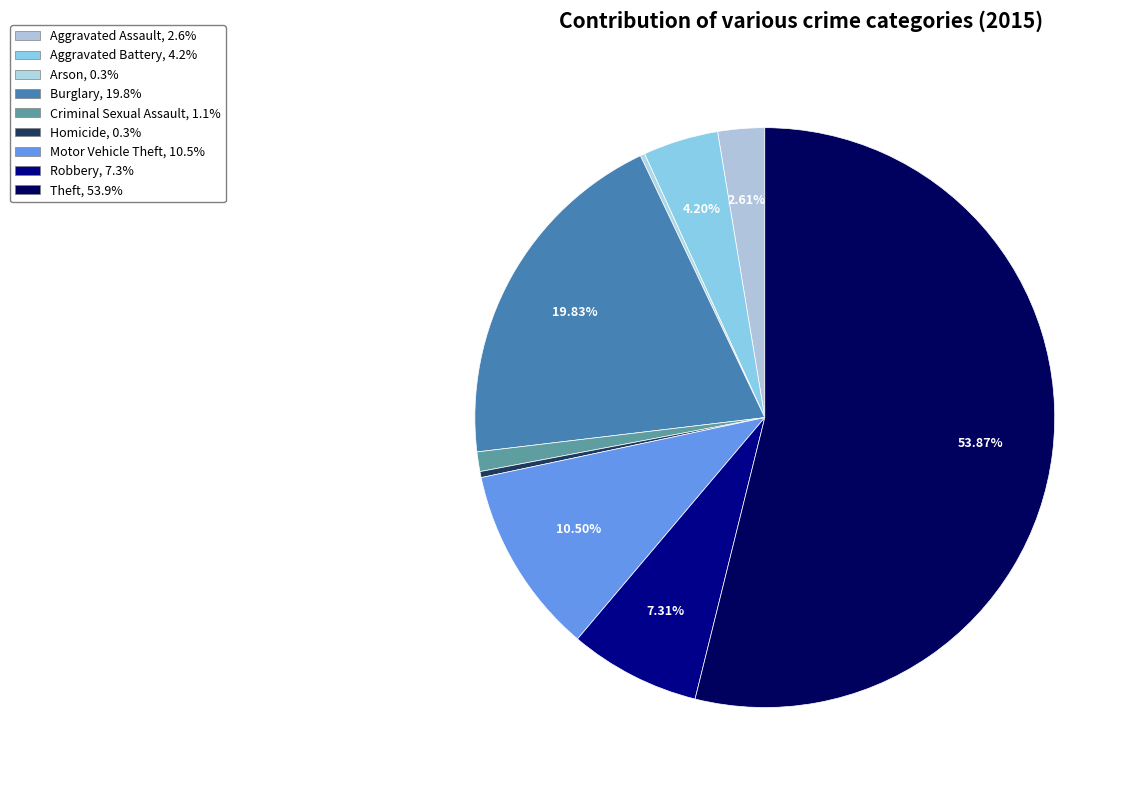

To the nearest percent, what is the difference between the largest and smallest slice percentages?

54%